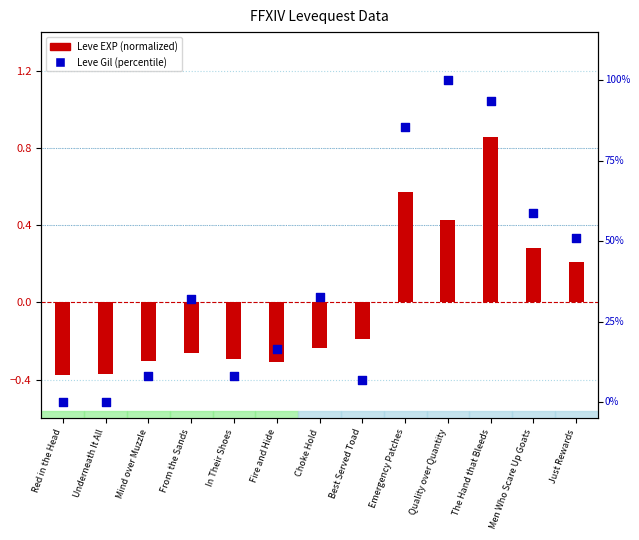

What are all the series names shown in the legend?

Leve EXP (normalized), Leve Gil (percentile)